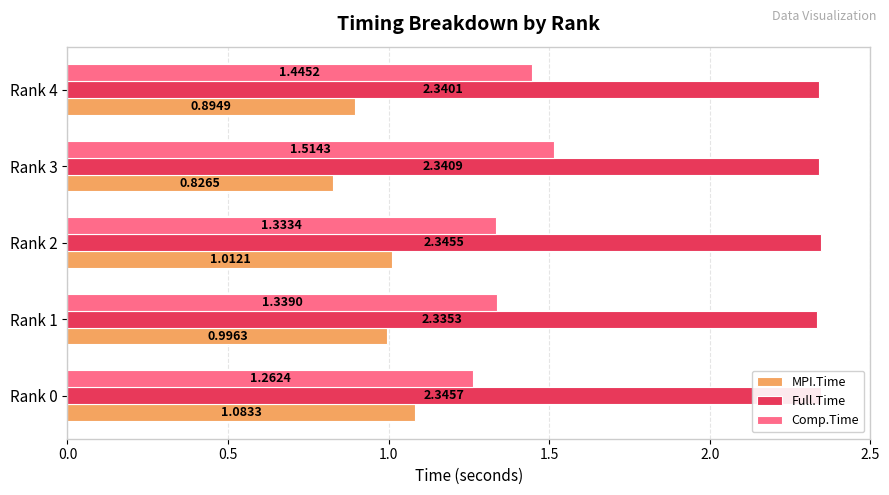

Rank the series by their maximum value, from highest to lowest.

Full.Time, Comp.Time, MPI.Time